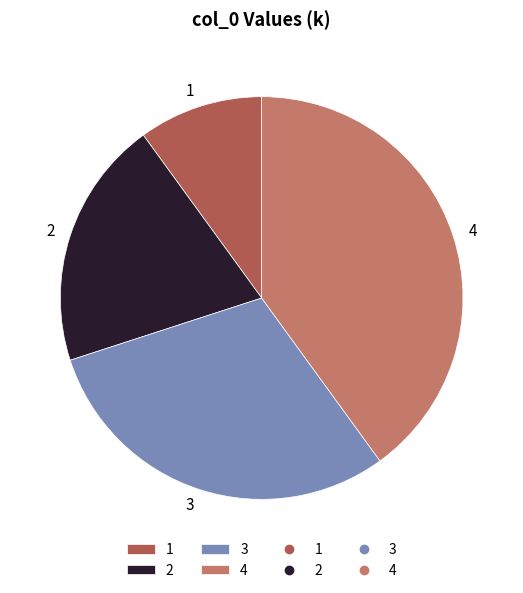

Rank the categories by value from lowest to highest.

1, 2, 3, 4